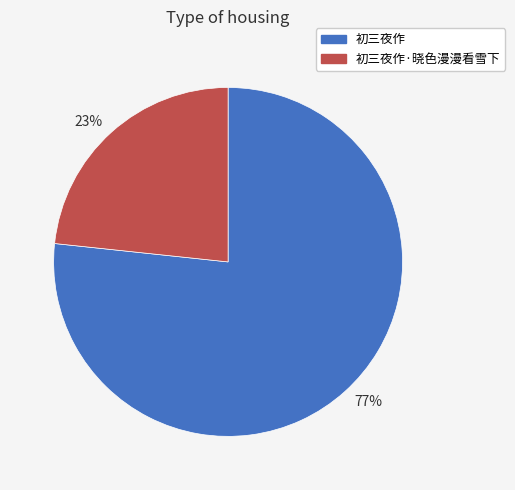

The 23% slice represents 9% of the pie. True or false?

False